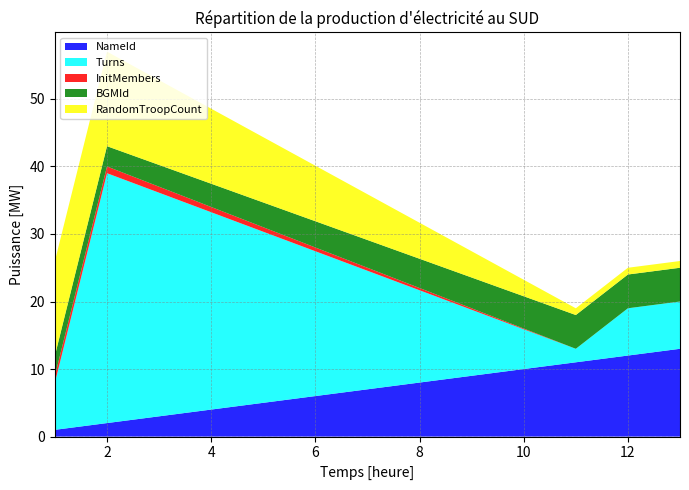

Reading right to left, extract all data points from this chart.

NameId: 13=13	12=12	11=11	2=2	1=1
Turns: 13=7	12=7	11=2	2=37	1=7
InitMembers: 13=0	12=0	11=0	2=1	1=1
BGMId: 13=5	12=5	11=5	2=3	1=3
RandomTroopCount: 13=1	12=1	11=1	2=14	1=14